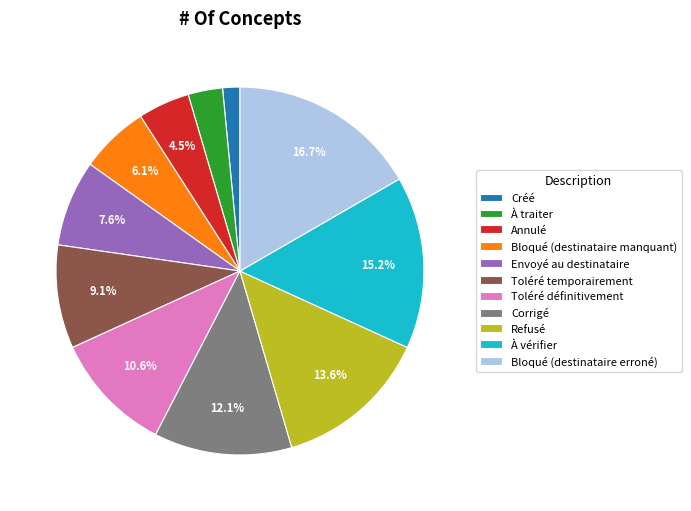

To the nearest percent, what is the combined percentage of À vérifier and Toléré définitivement?

26%